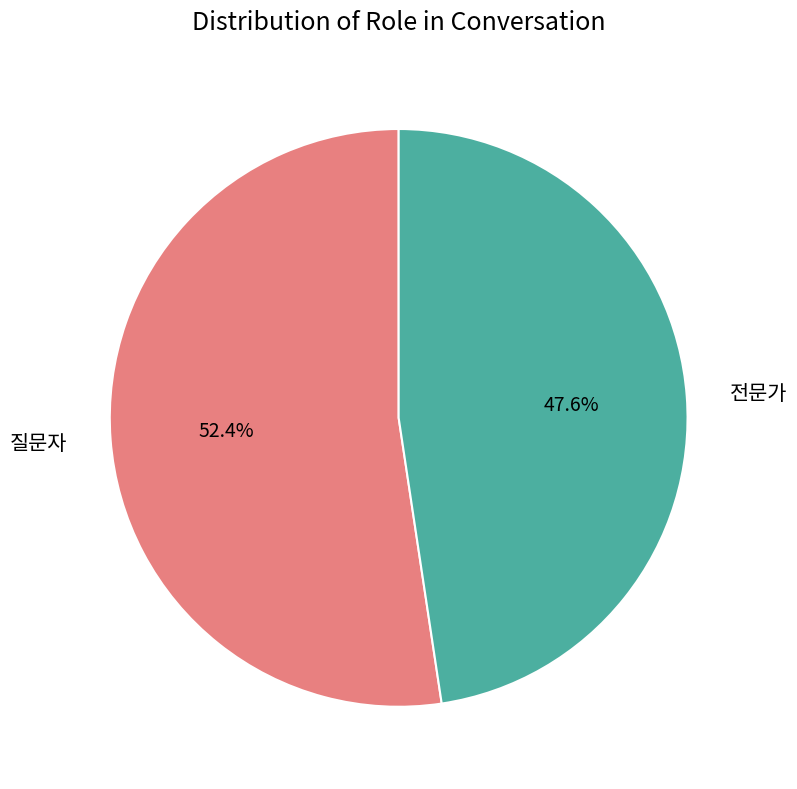

To the nearest percent, what is the difference between the 질문자 and 전문가 slice percentages?

5%